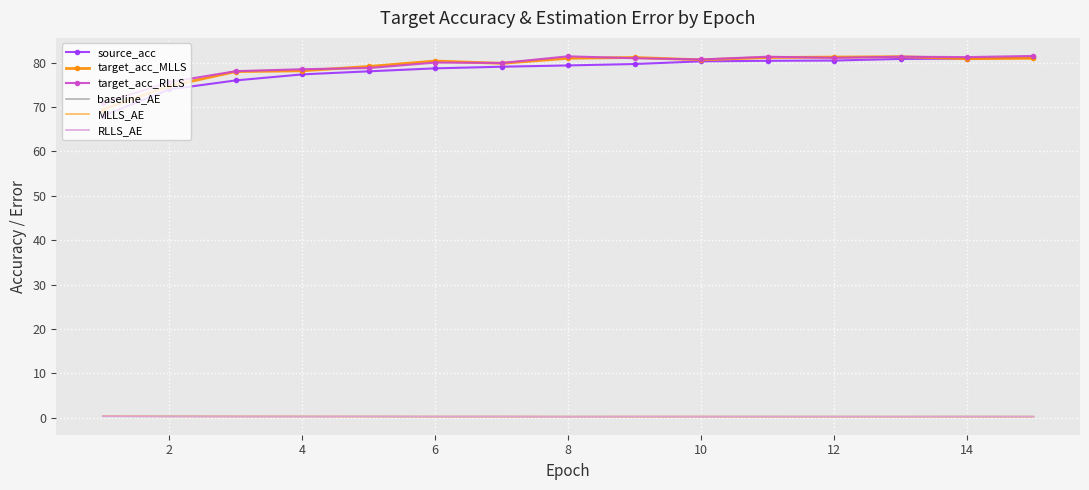

True or false: MLLS_AE and target_acc_MLLS cross at least once.

False